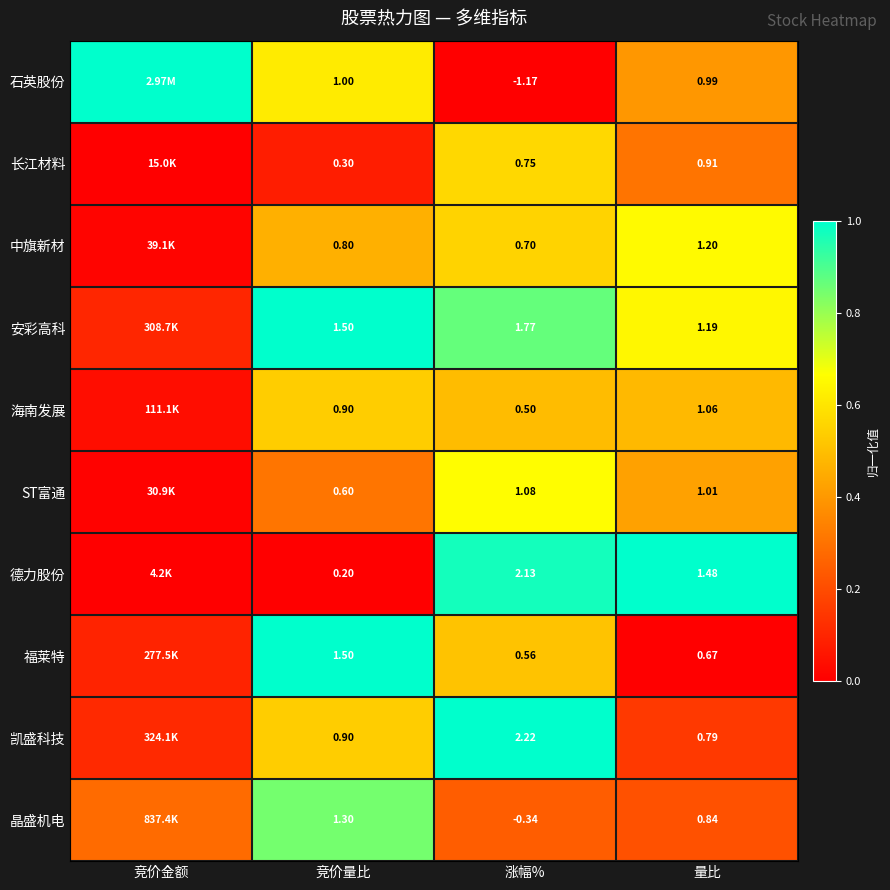

At 涨幅%, list the series in order from largest to smallest.

凯盛科技, 德力股份, 安彩高科, ST富通, 长江材料, 中旗新材, 福莱特, 海南发展, 晶盛机电, 石英股份